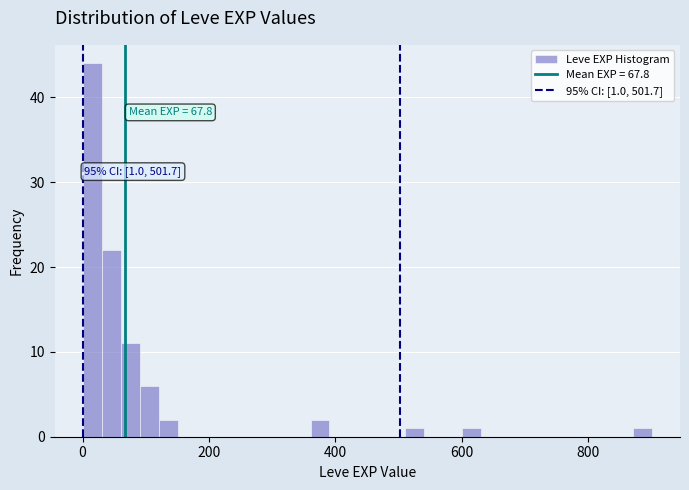

Around what value on the x-axis is the tallest bar? Give the approximate position of its centre, as read against the axis.

20